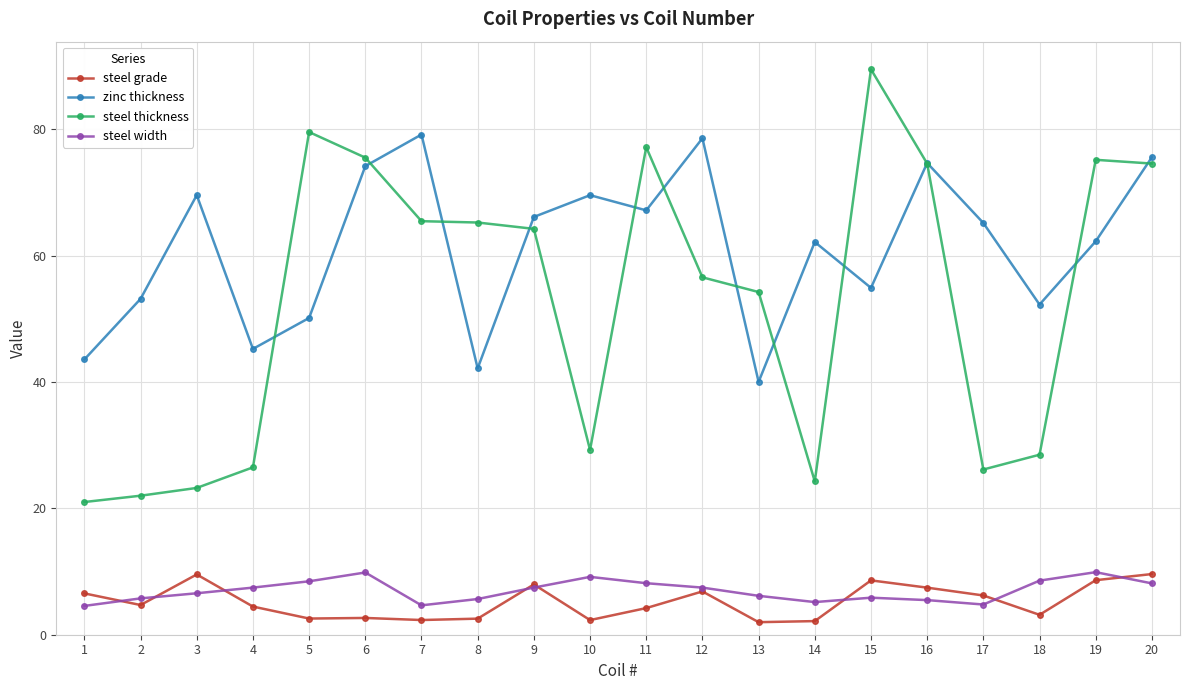

True or false: steel grade has more than 0 interior local peaks.

True